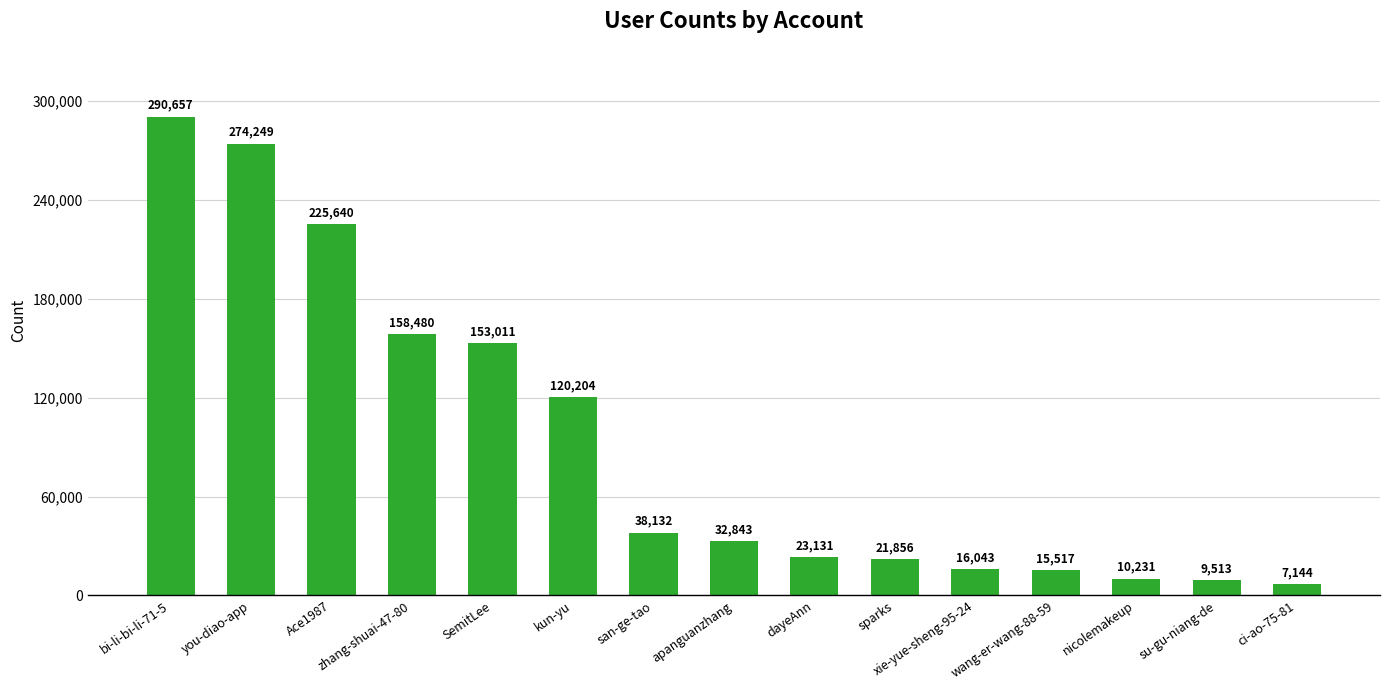

What is the greatest value displayed?

290657